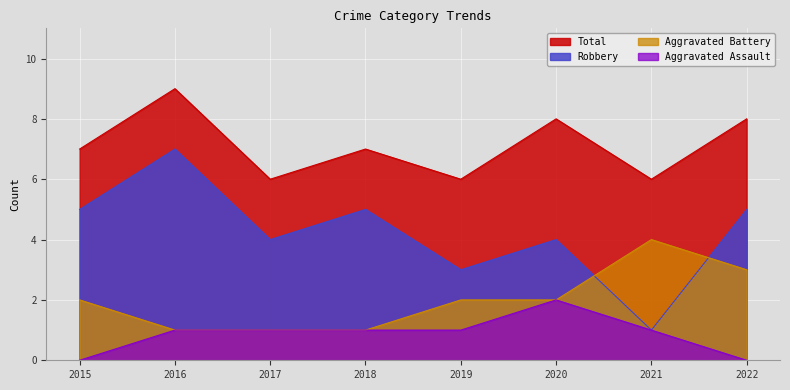

What is the difference between the second highest and second lowest values in the Aggravated Battery series?

2